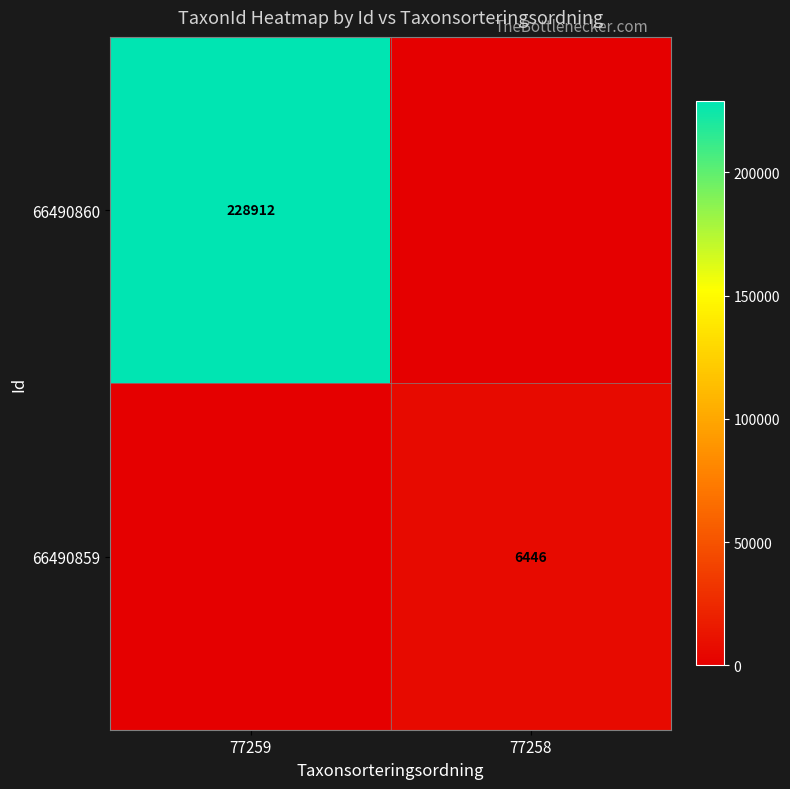

The 66490860 series shows 410818 at 77259. True or false?

False